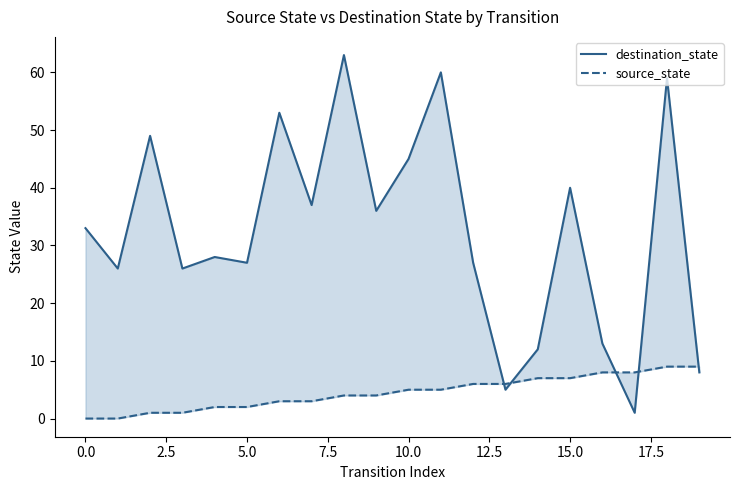

What are all the series names shown in the legend?

destination_state, source_state